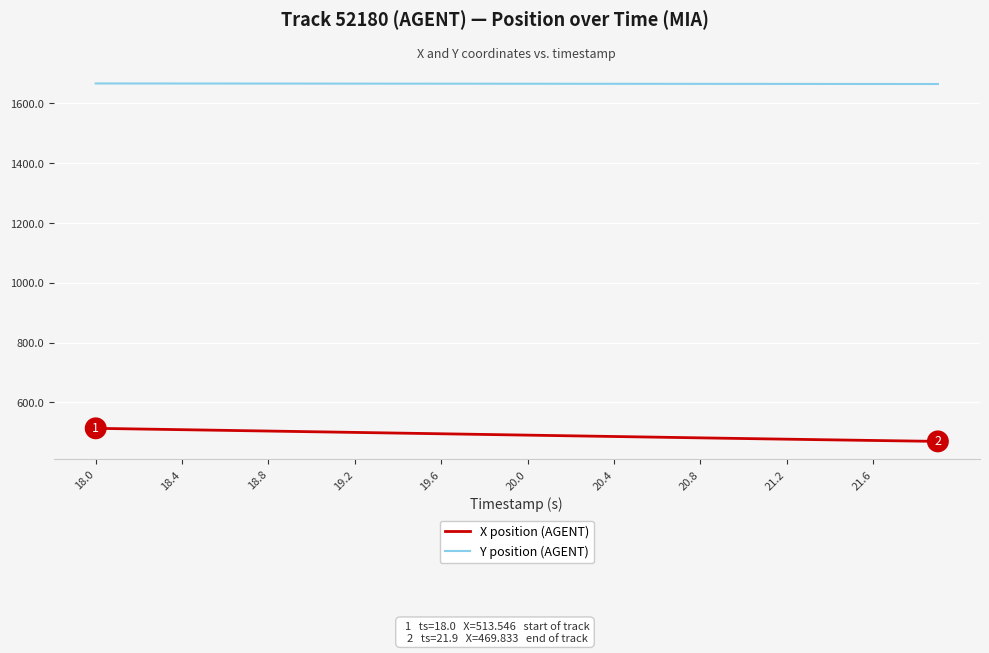

List the series in order of their overall mean, lowest first.

X position (AGENT), Y position (AGENT)